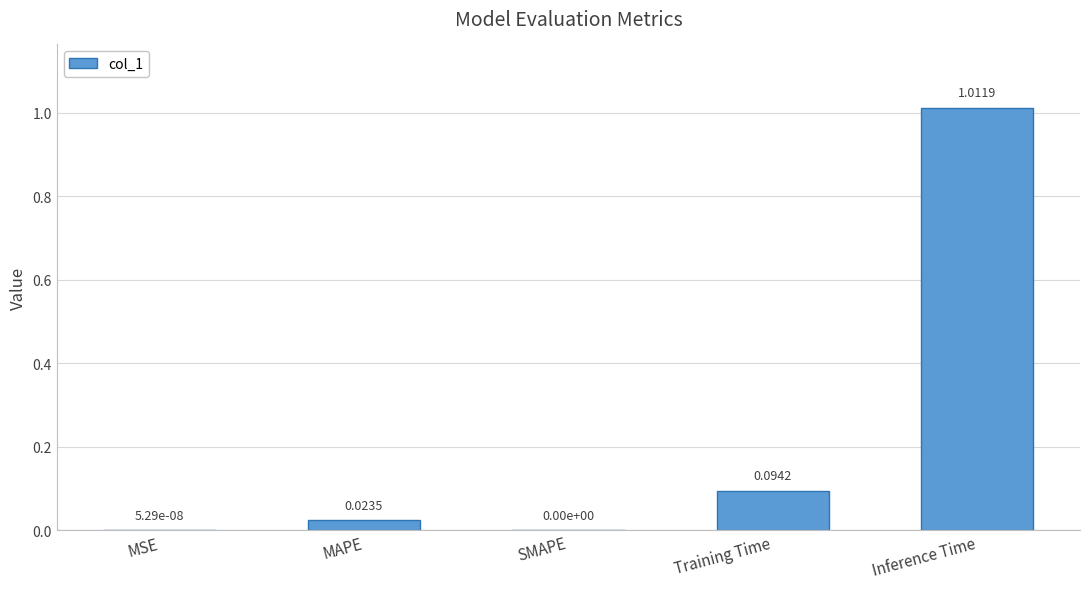

Which has a higher value, MSE or Inference Time?

Inference Time